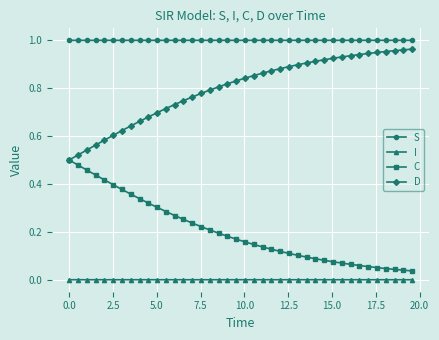

True or false: C and I intersect in this chart.

False